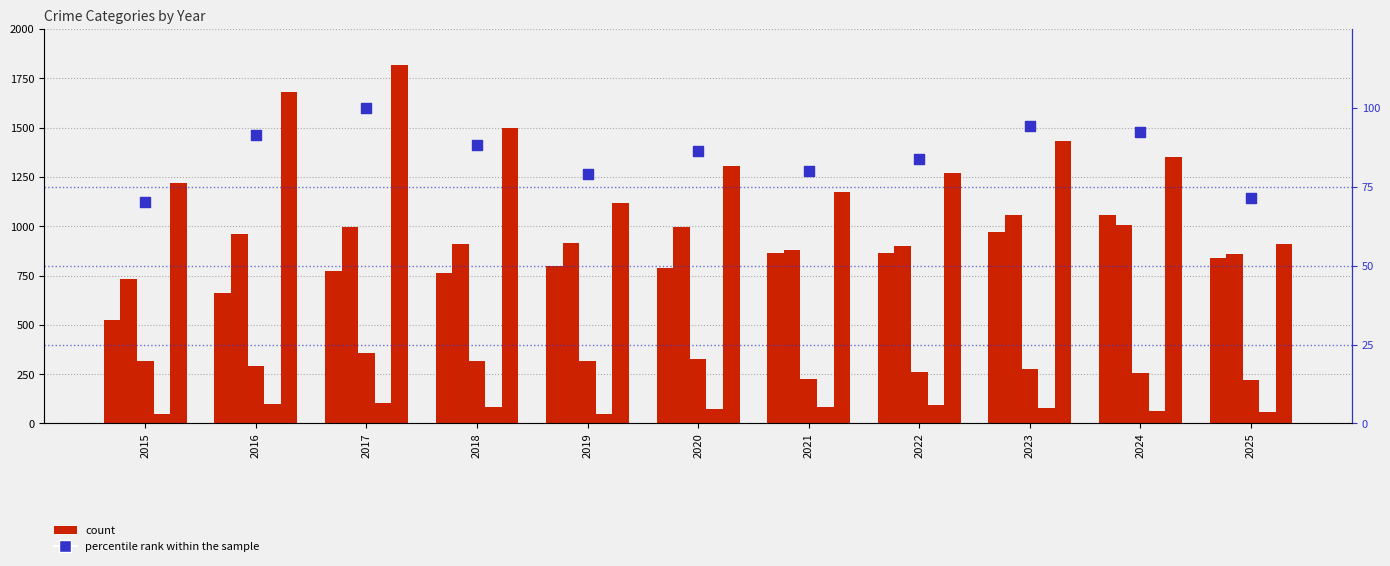

What is the total value across all series at 2021?

3310.9